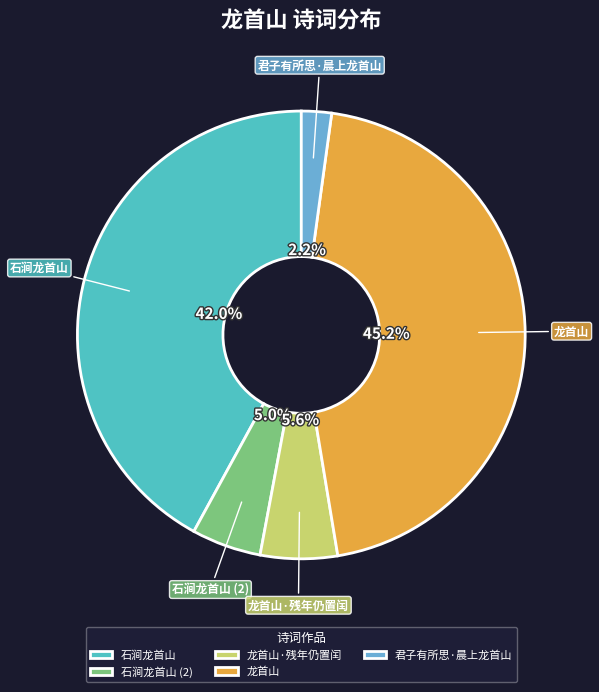

Between 龙首山·残年仍置闰 and 石涧龙首山, which is larger?

石涧龙首山